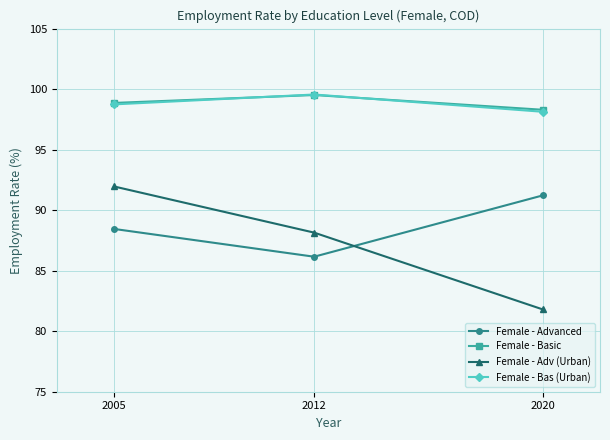

What is the maximum value shown in the chart?

99.6